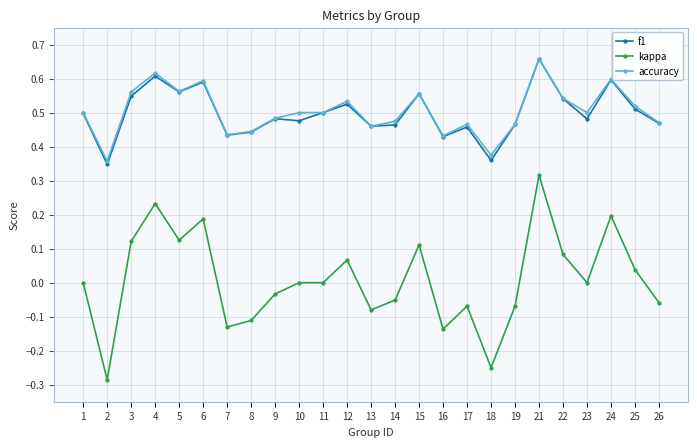

How many lines are shown in the chart?

3